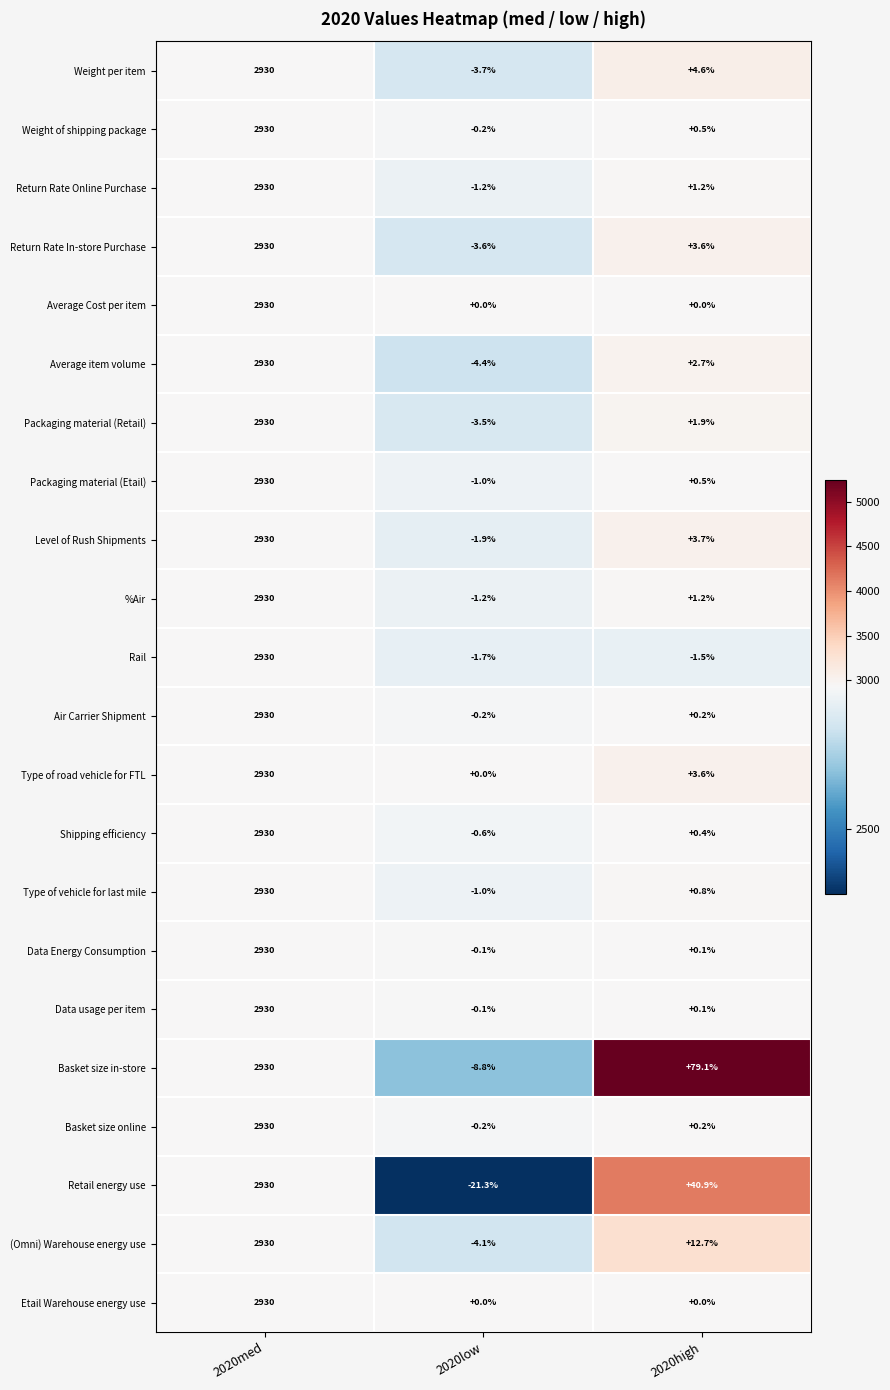

At which category is the sum across all series the highest?

2020med